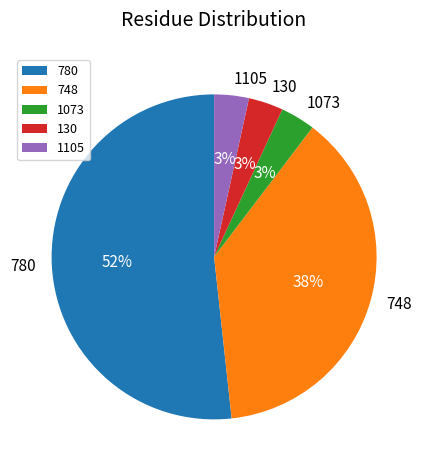

Does 1073 account for over 50% of the chart?

No